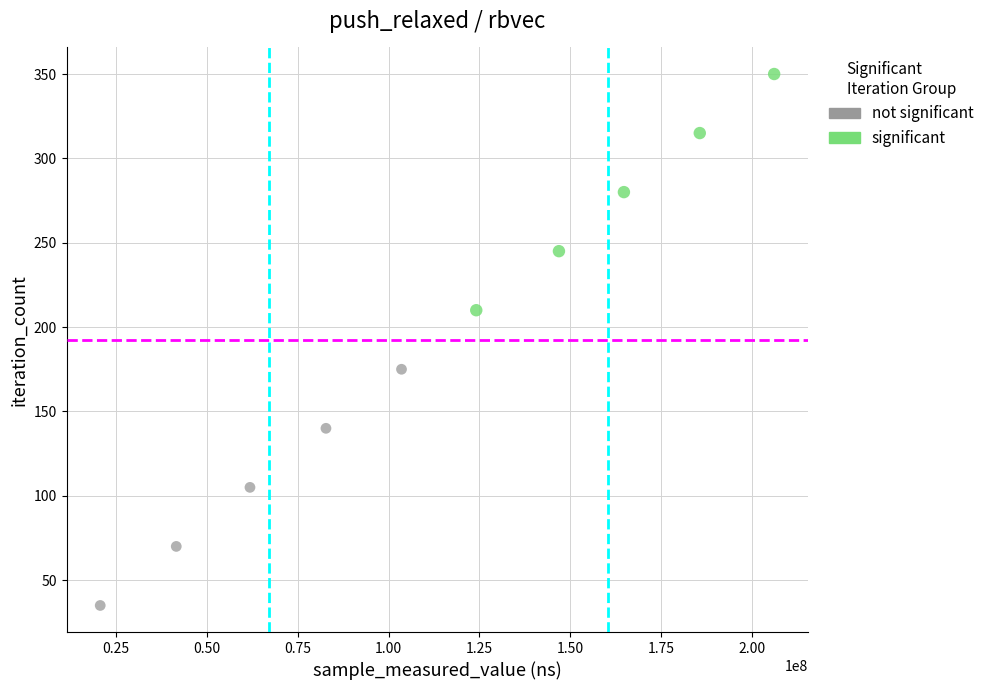

Which series reaches the minimum Y coordinate?

not significant